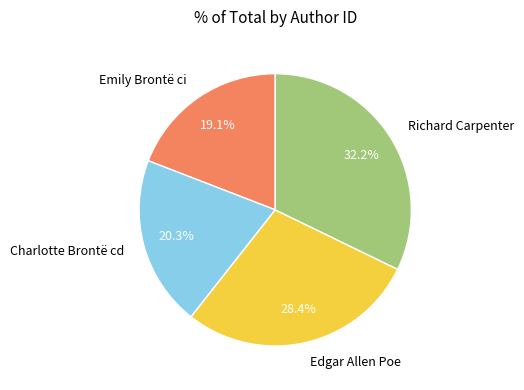

To the nearest percent, what portion does Emily Brontë ci represent?

19%